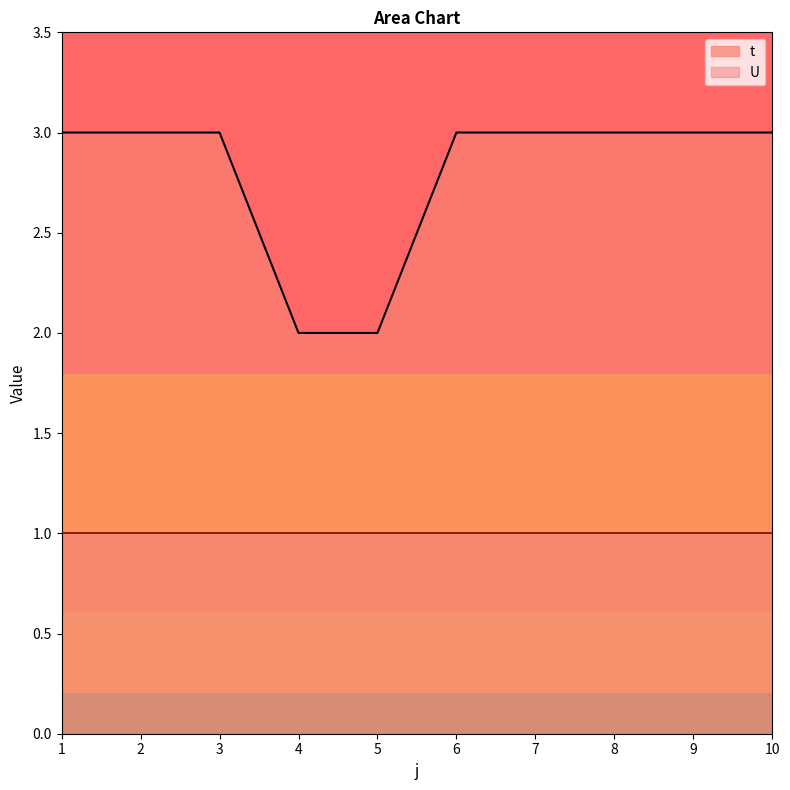

What is the average value?

3